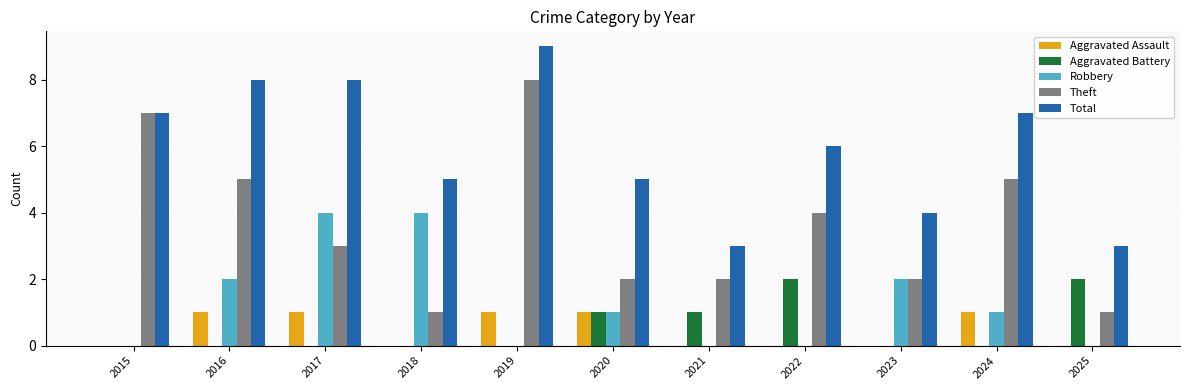

True or false: Aggravated Battery has a value of -1 at 2017.

False